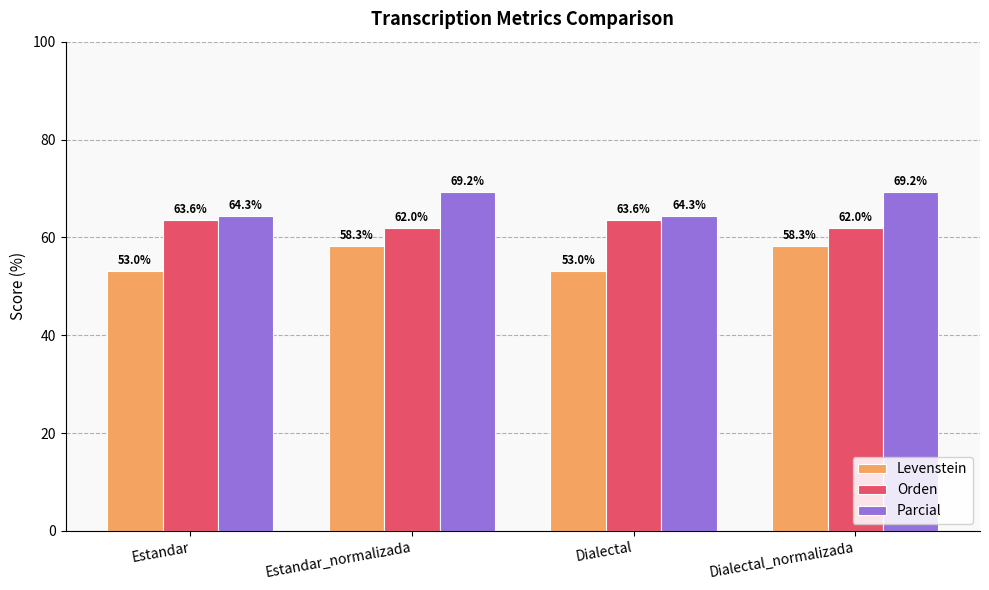

How many data points in Parcial are above 69?

2